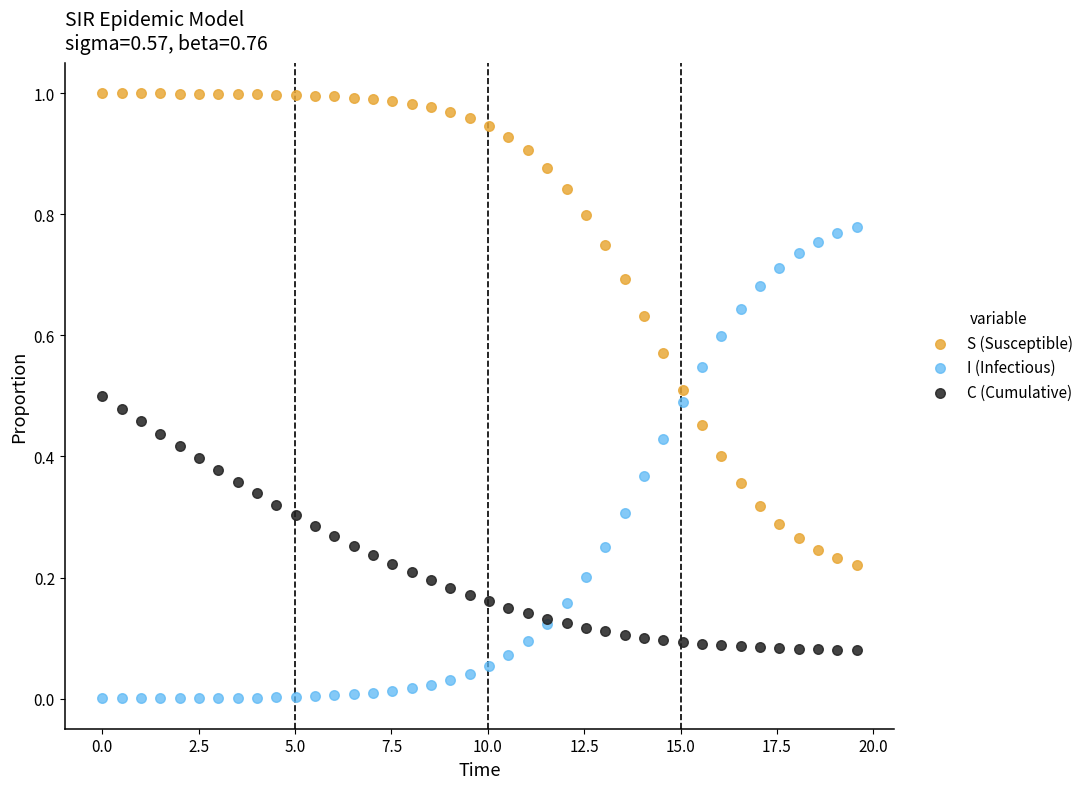

Which series contains the highest Y value?

S (Susceptible)